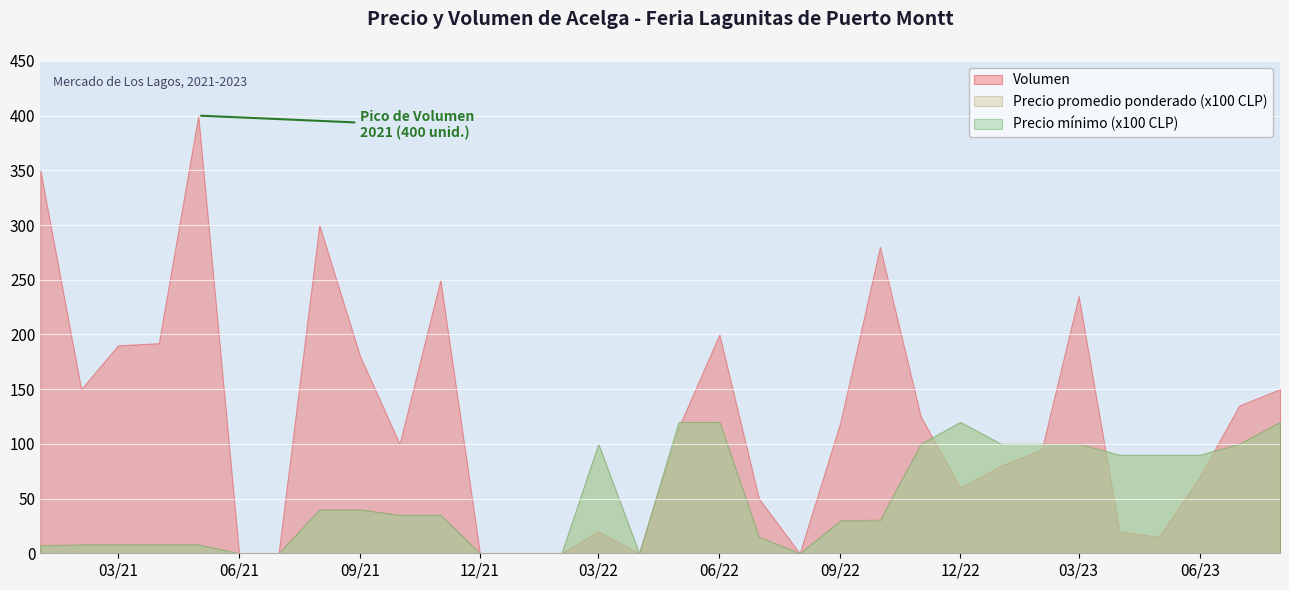

What is the value of the Precio promedio ponderado point at the 31st from the left?

10000